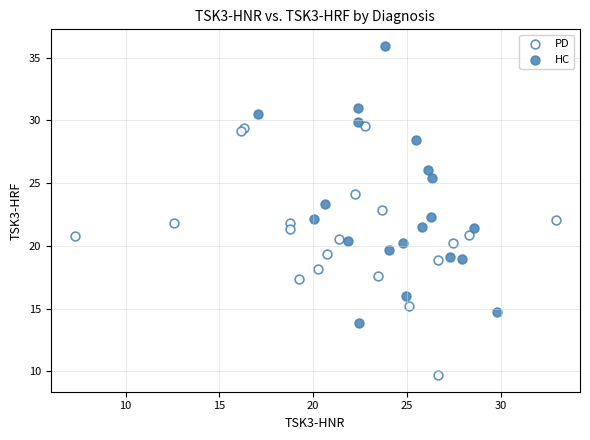

What are all the series names shown in the legend?

PD, HC